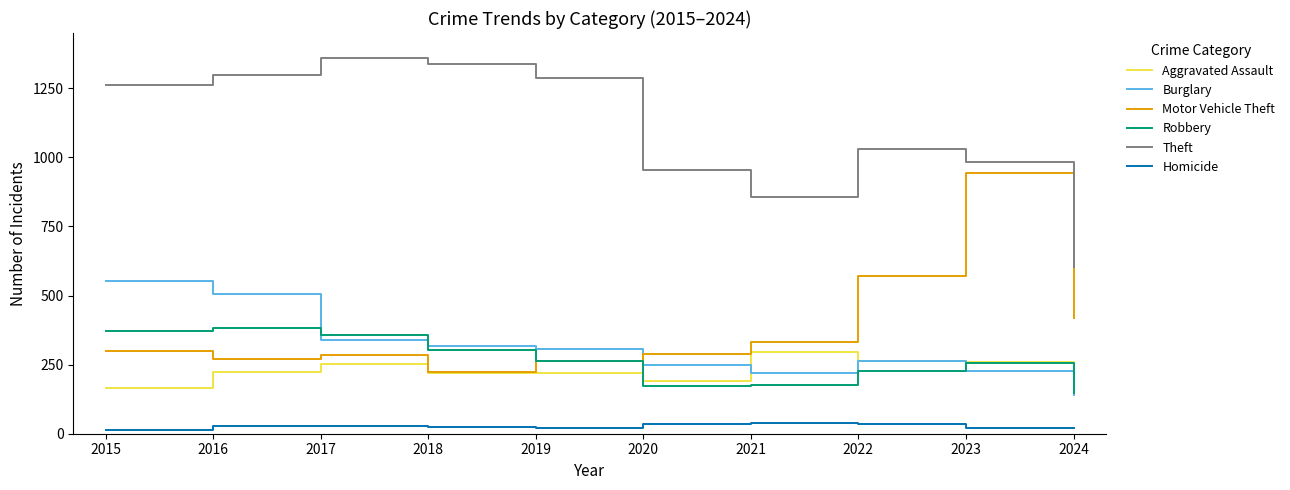

The value of Motor Vehicle Theft at 2023 is 945. True or false?

True